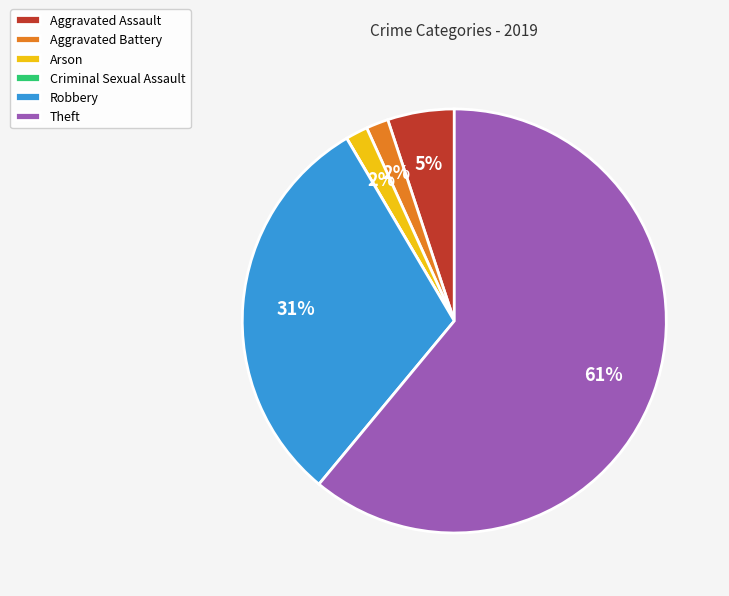

To the nearest percent, what is the average slice percentage?

17%